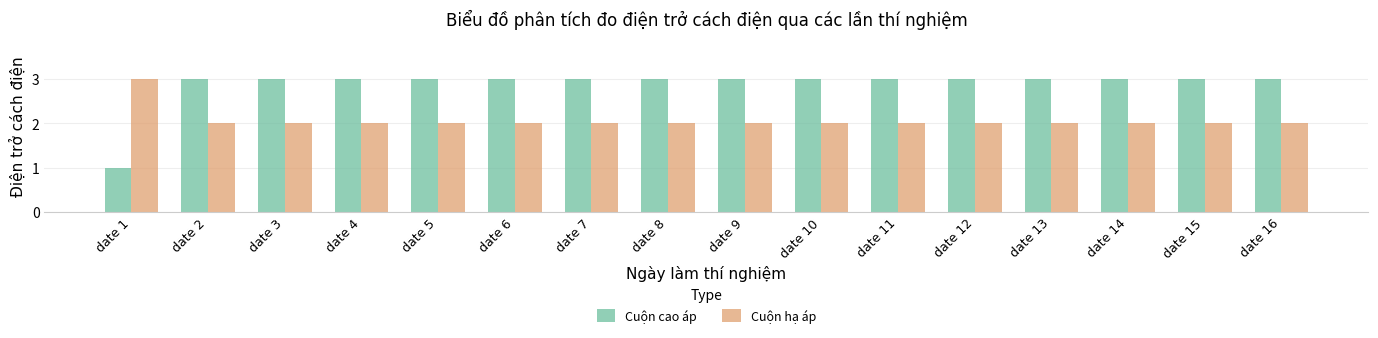

Count the Cuộn cao áp values in the range 3 to 4.

15